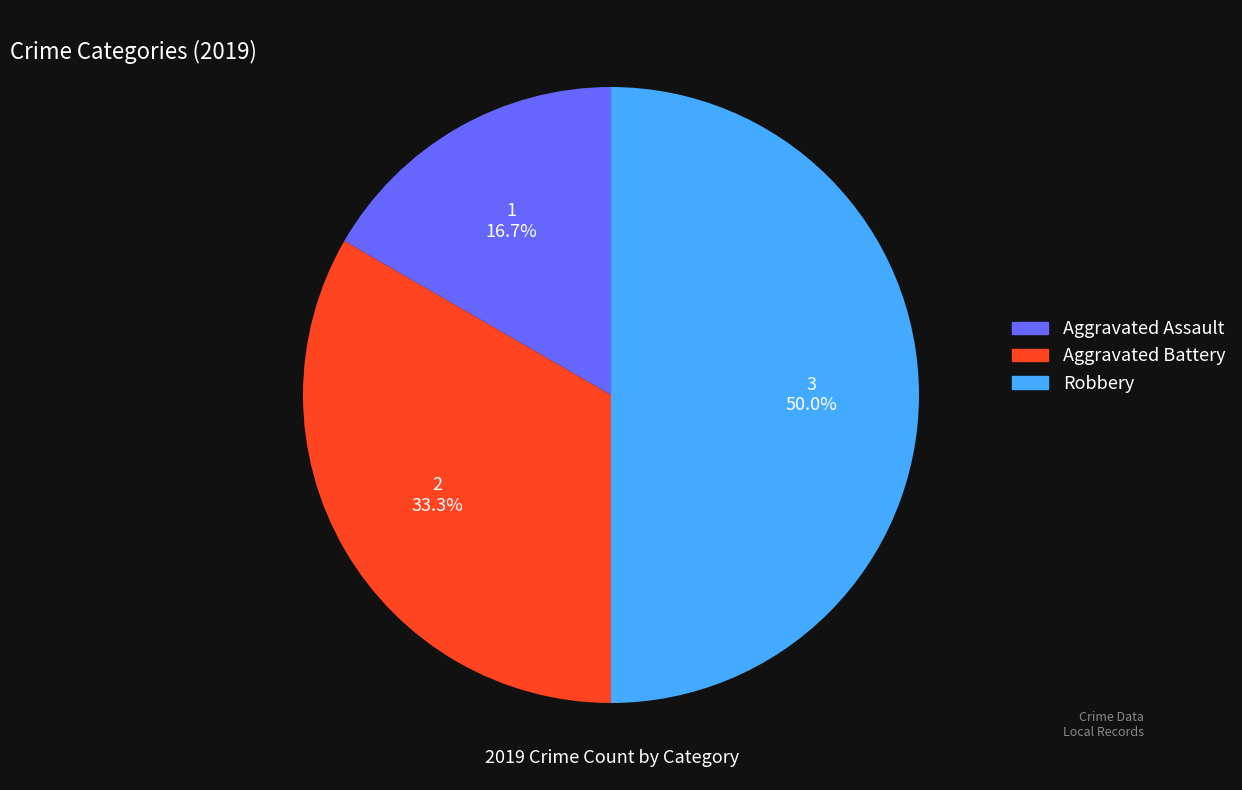

How many segments does this pie chart have?

3